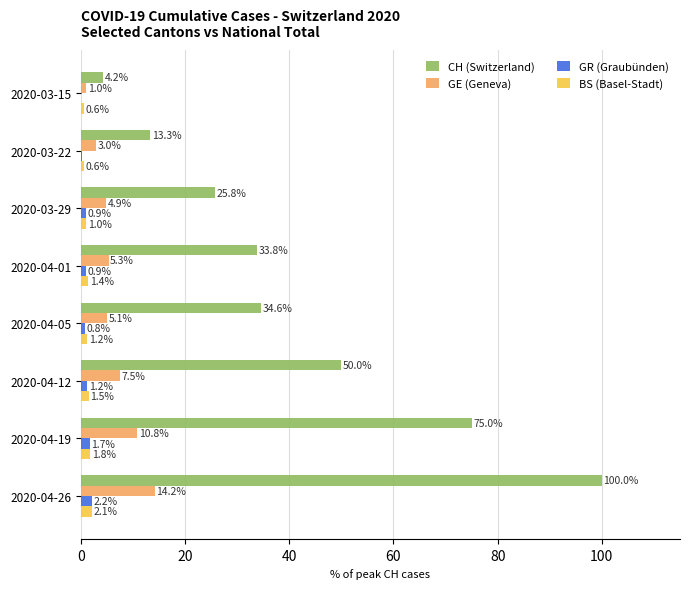

What is the approximate value of BS (Basel-Stadt) at 2020-04-26?

2.1